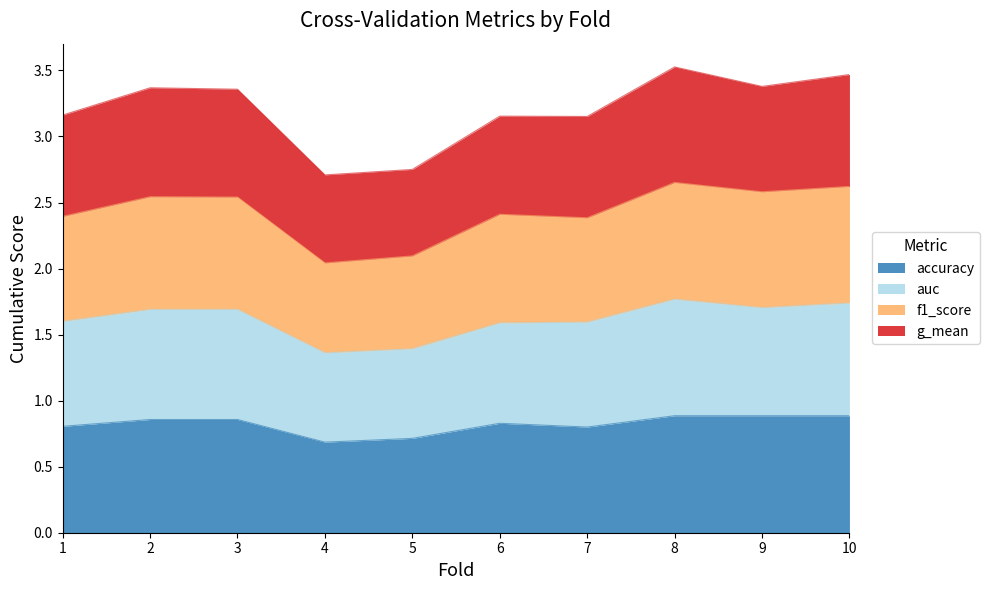

The value of accuracy at 5 is 0.3. True or false?

False